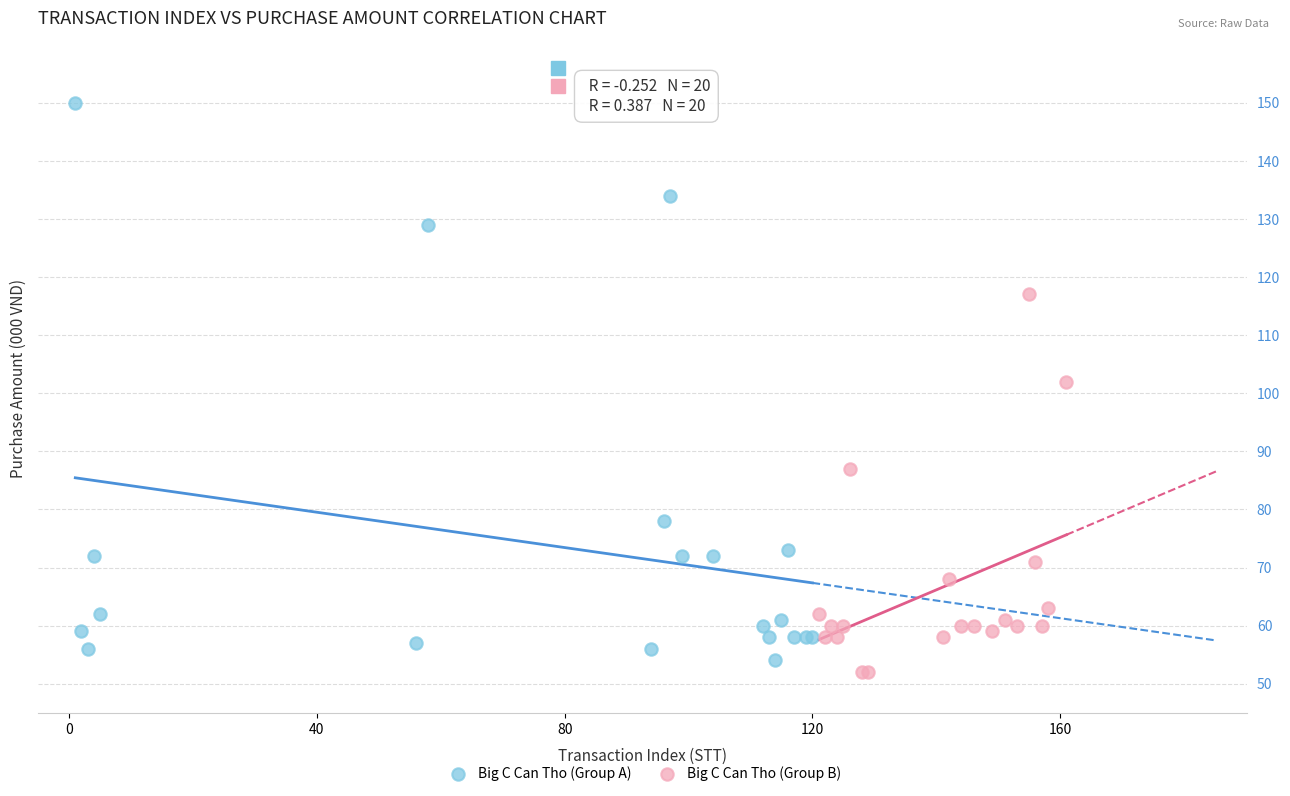

What are all the series names shown in the legend?

Big C Can Tho (Group A), Big C Can Tho (Group B)